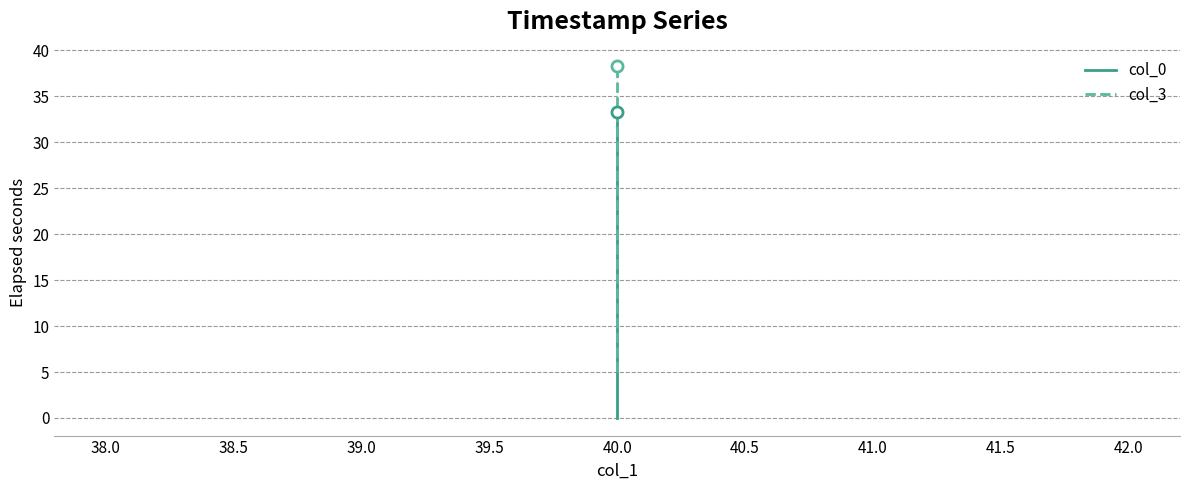

What is the average value of the col_0 series?

14.4